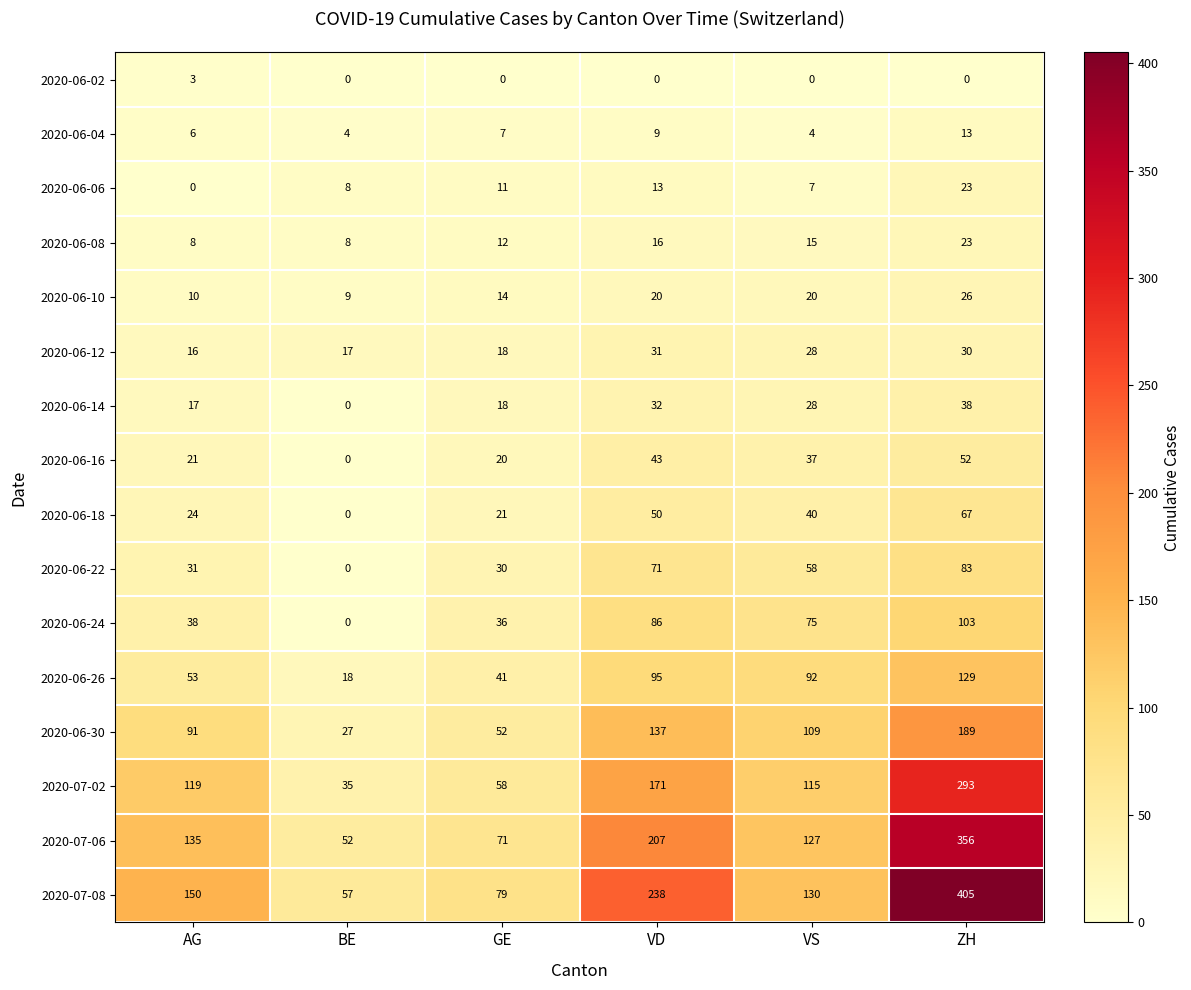

Which category has the highest value across all series?

ZH